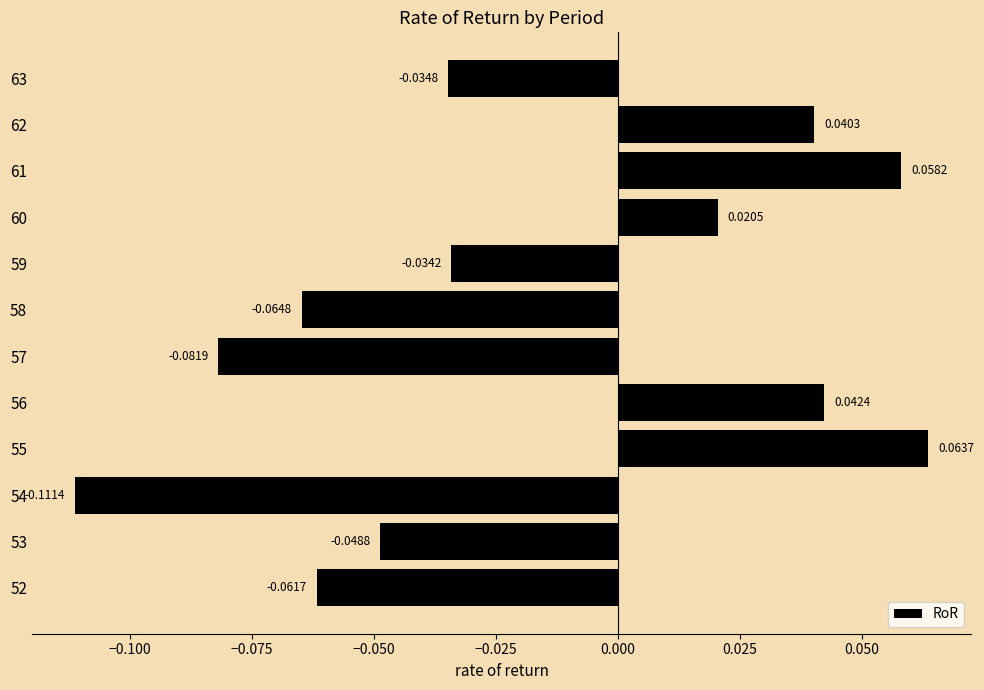

How many values are below zero?

7